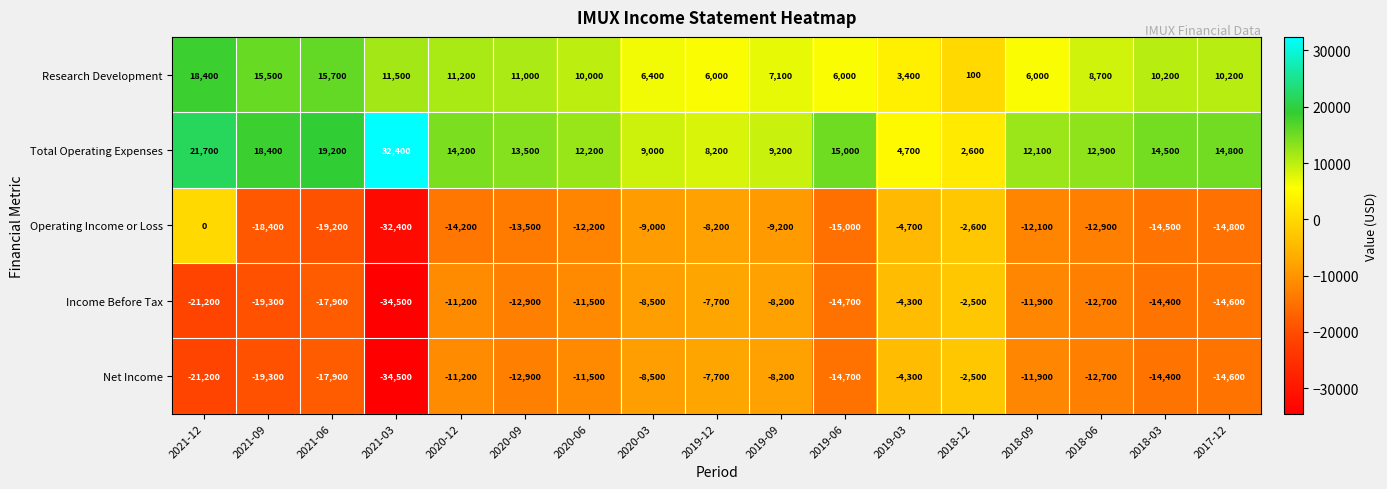

Is the value of Total Operating Expenses at 2021-12 greater than the value of Net Income at 2018-06?

Yes